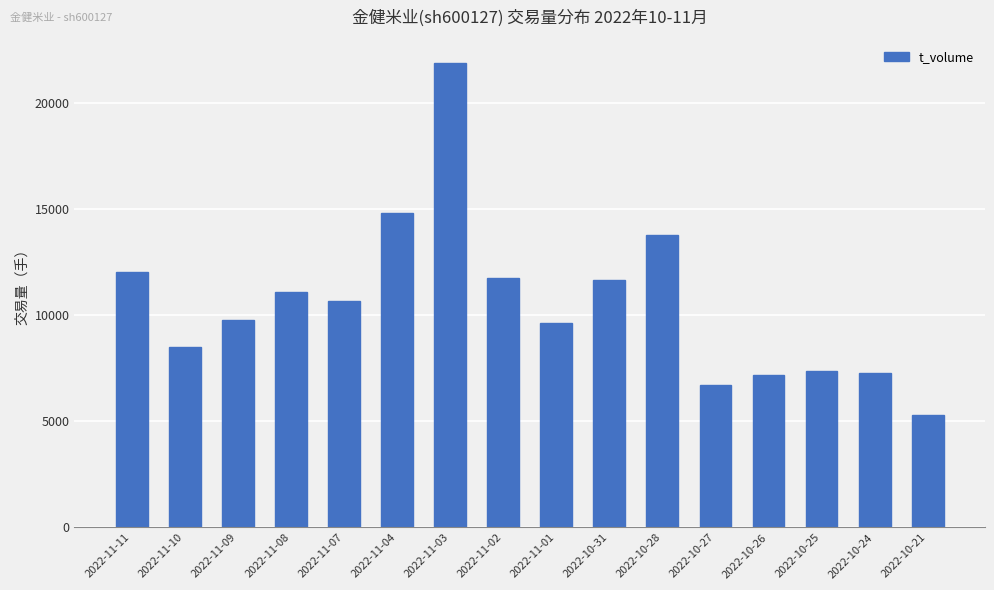

Are the bars horizontal?

No